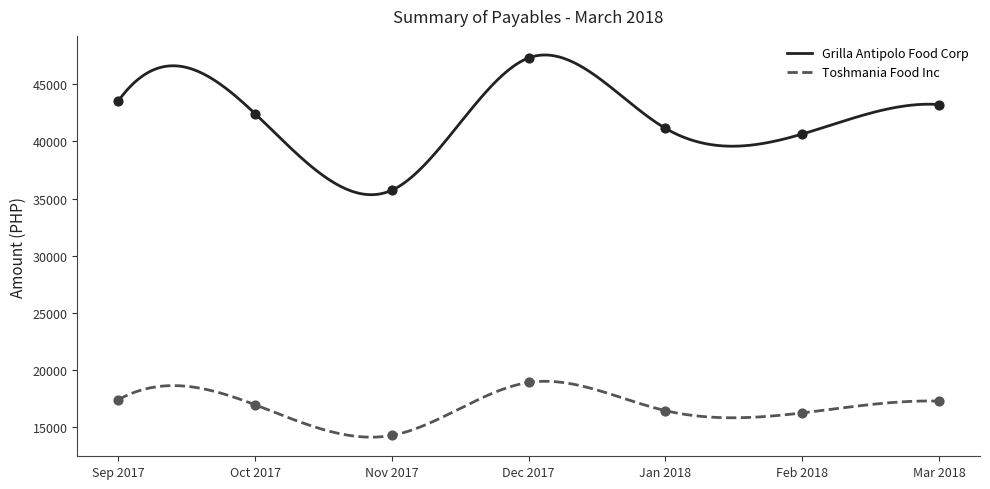

Which series reaches the maximum Y coordinate?

Grilla Antipolo Food Corp